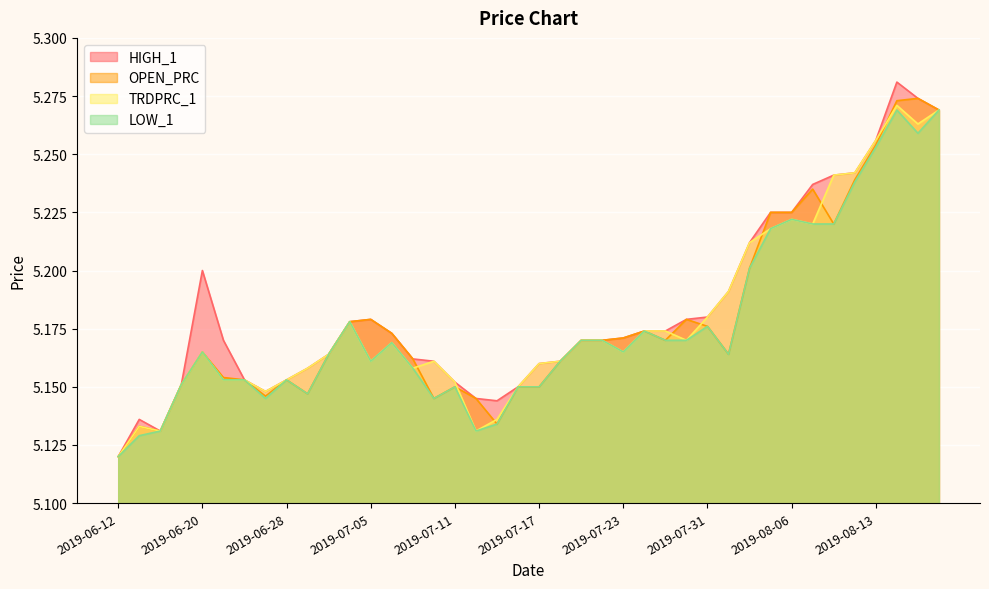

True or false: LOW_1 has more than 0 points higher than both neighbors.

True